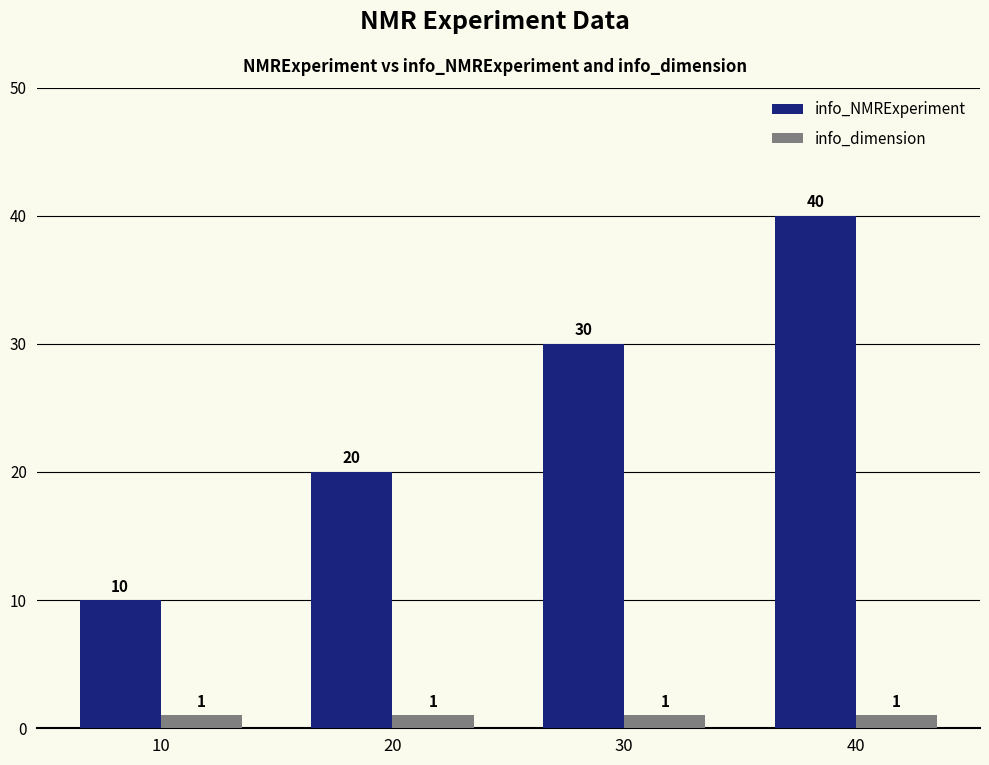

Count the number of data series in this chart.

2